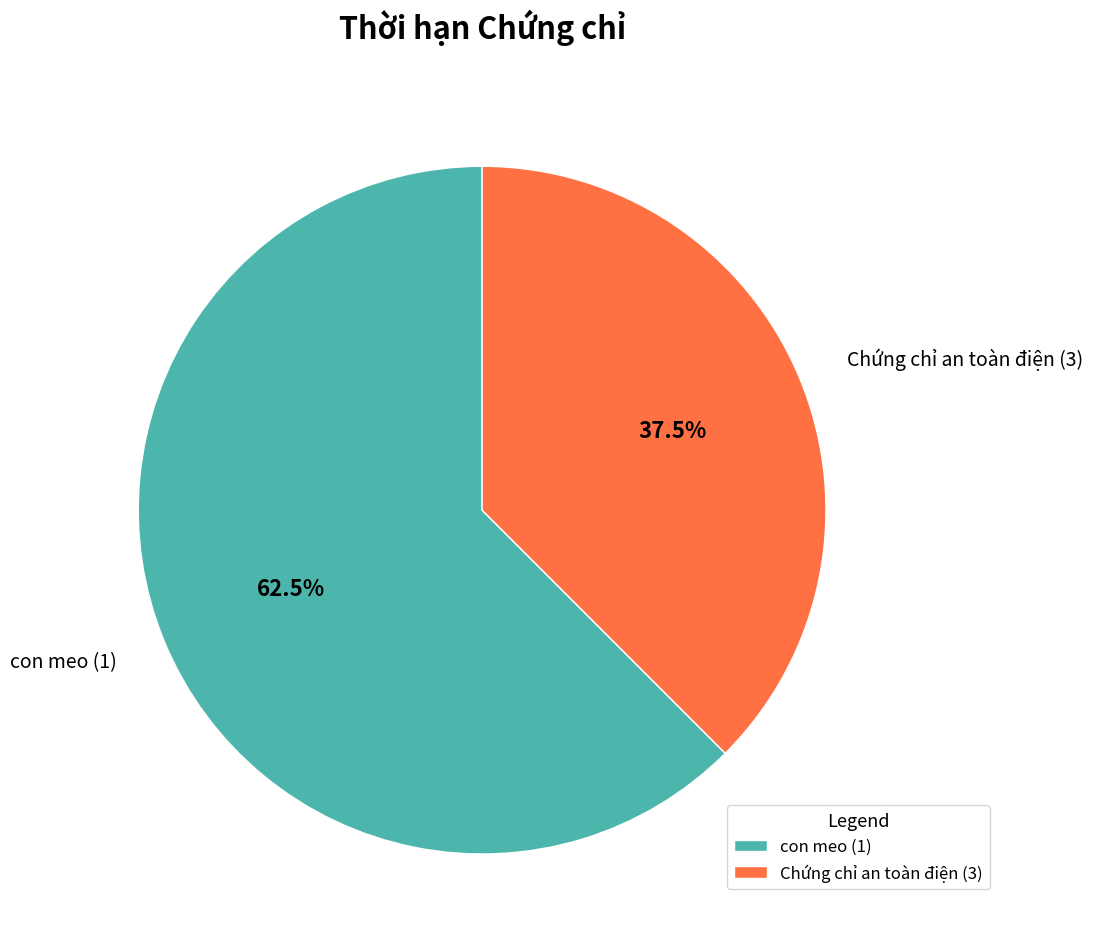

What is the total percentage of Chứng chỉ an toàn điện (3) and con meo (1)?

100.0%